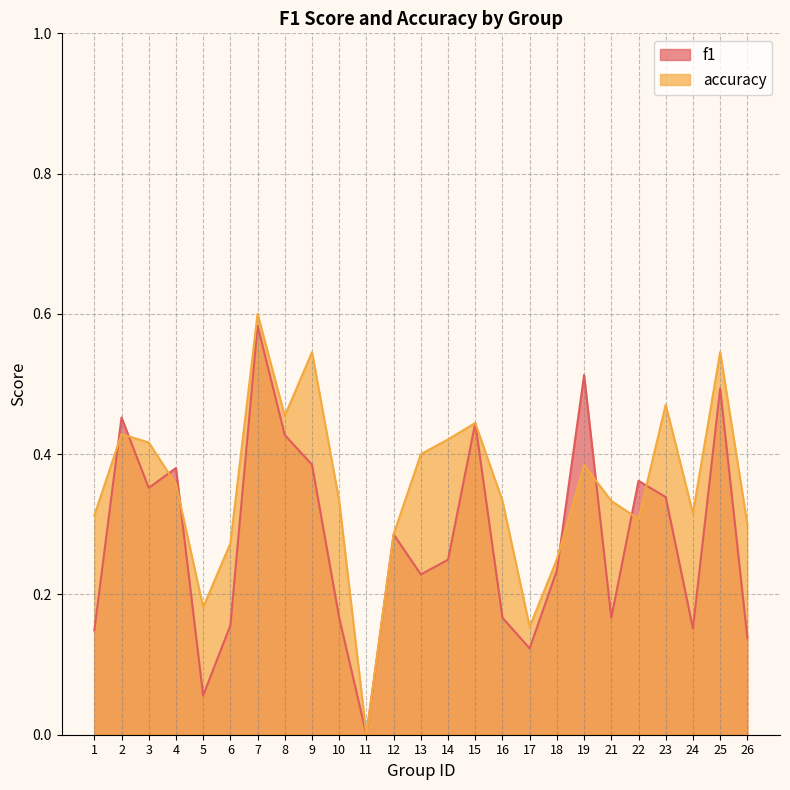

Does the chart have visible grid lines?

Yes